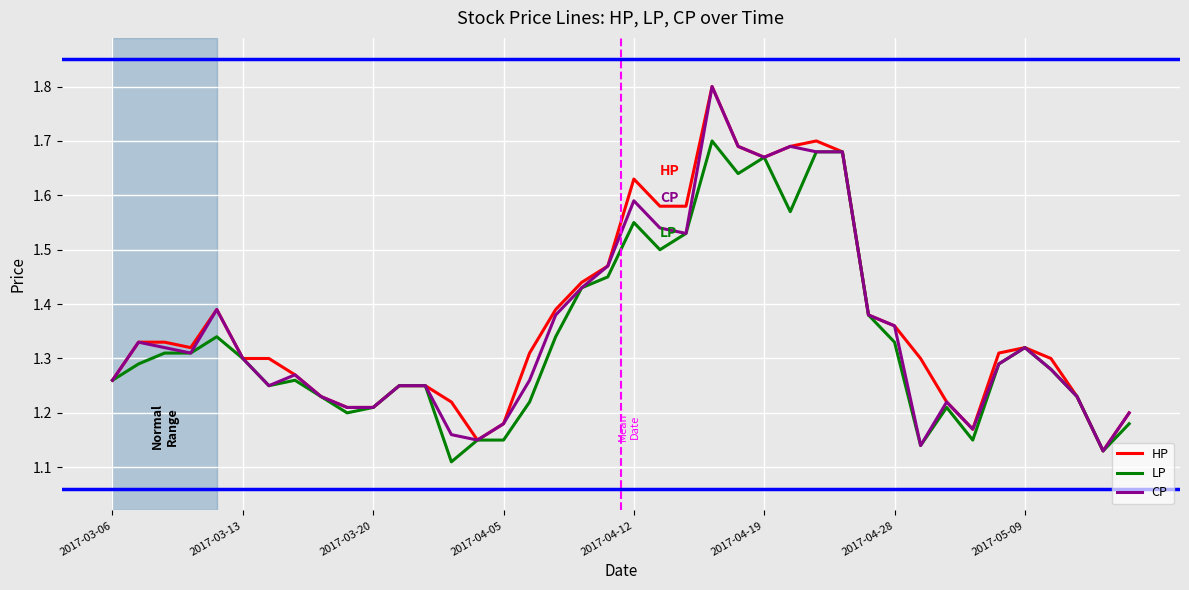

Does the chart display data point markers on the line(s)?

No